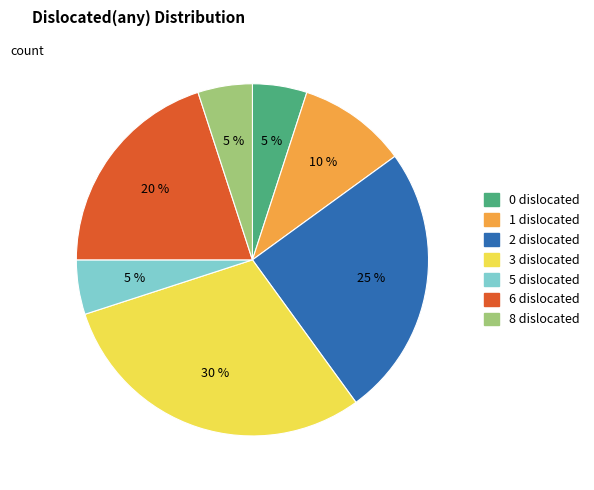

What percentage is the 8 dislocated slice, to the nearest percent?

5%